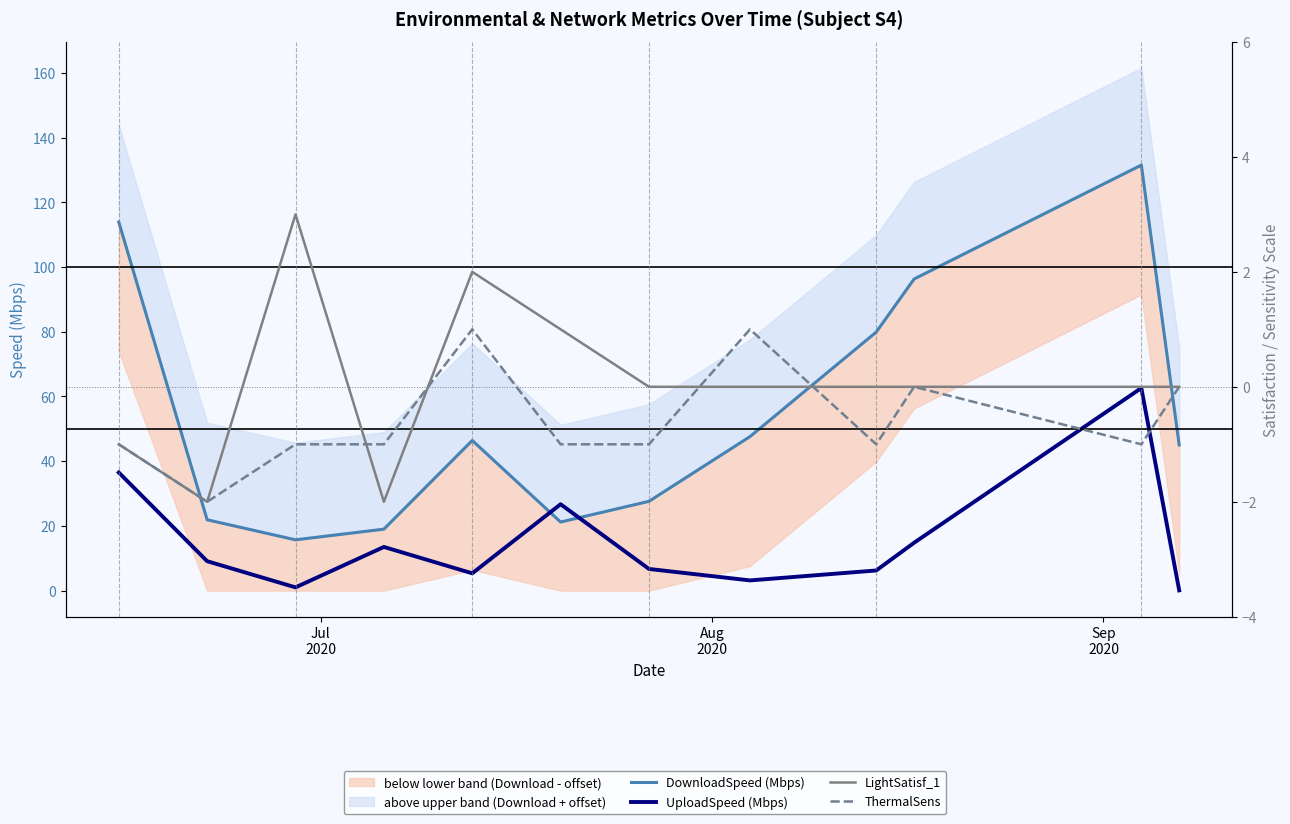

Which series has the largest range (max minus min)?

DownloadSpeed (Mbps)